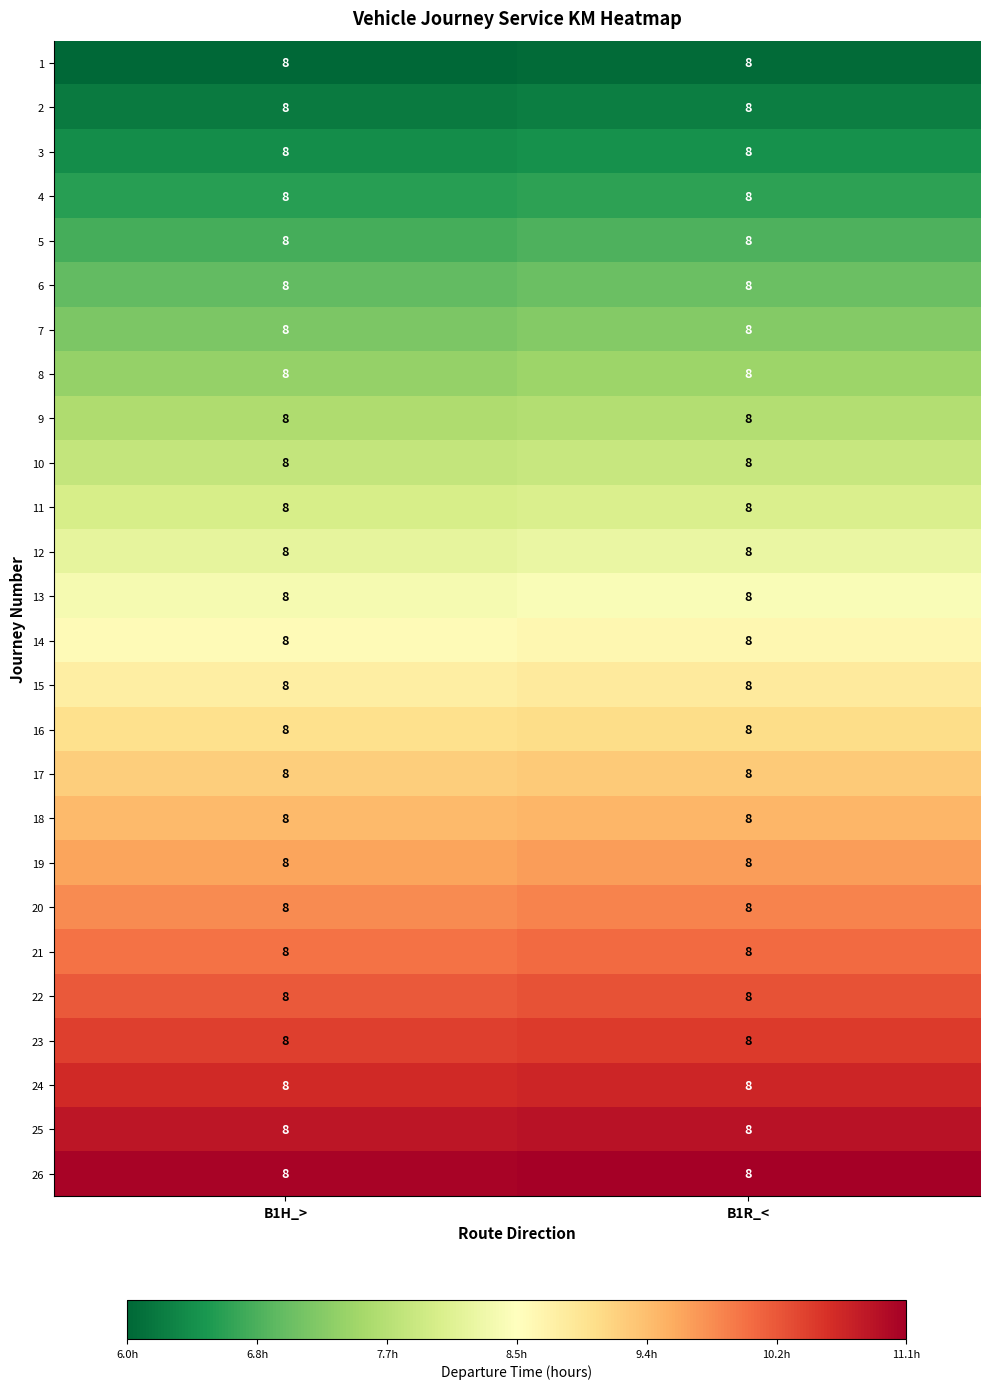

True or false: 8 has a value of 4.2 at B1H_>.

False